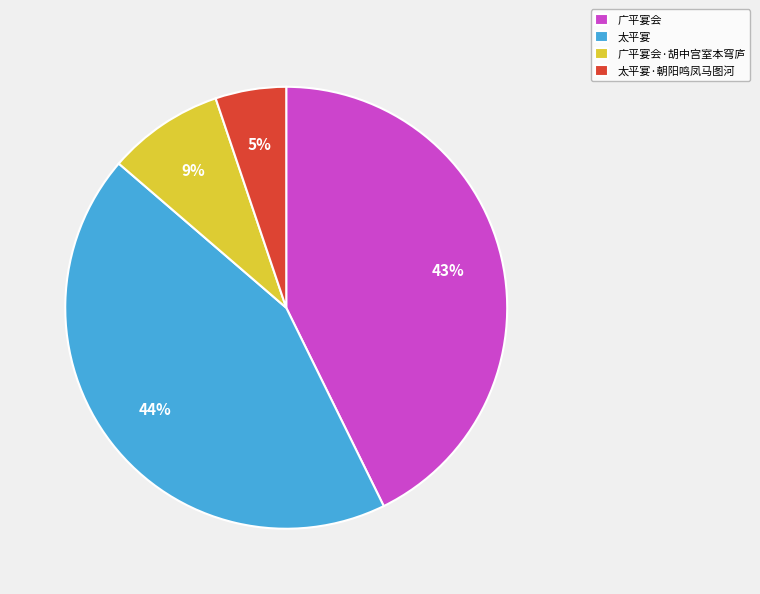

To the nearest percent, what is the average slice percentage?

25%